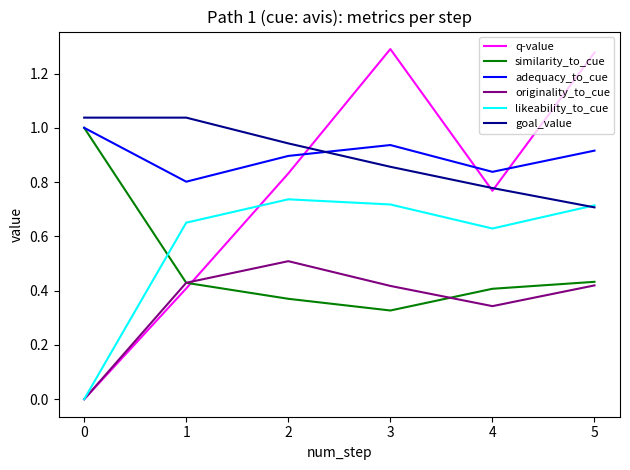

Is the value of likeability_to_cue at 2 greater than the value of originality_to_cue at 3?

Yes